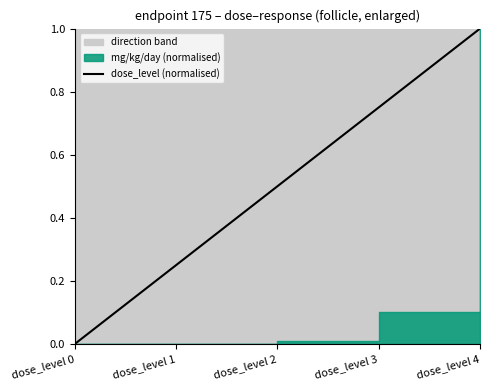

What is the maximum value shown in the chart?

1.0